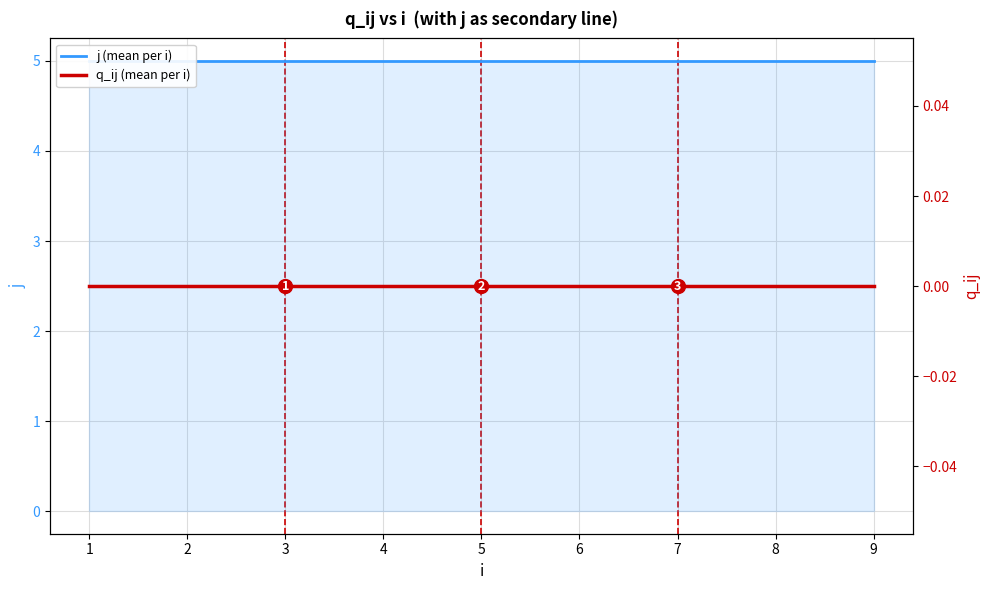

Rank the series at 3 from lowest to highest value.

q_ij (mean per i), j (mean per i)